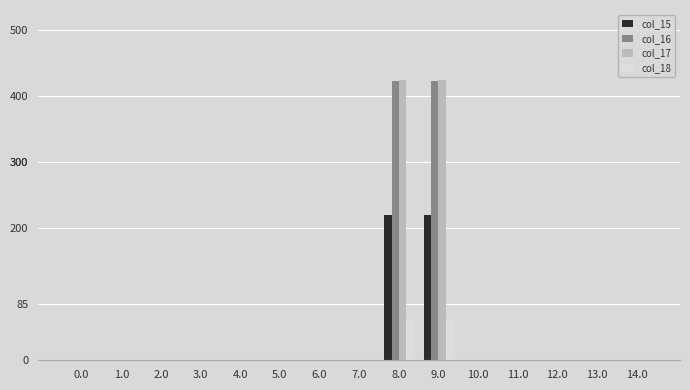

Reading left to right, list all the values displayed in this chart.

col_15: 0.0=0.0	1.0=0.0	2.0=0.0	3.0=0.0	4.0=0.0	5.0=0.0	6.0=0.0	7.0=0.0	8.0=220.3	9.0=220.3	10.0=0.0	11.0=0.0	12.0=0.0	13.0=0.0	14.0=0.0
col_16: 0.0=0.0	1.0=0.0	2.0=0.0	3.0=0.0	4.0=0.0	5.0=0.0	6.0=0.0	7.0=0.0	8.0=423.8	9.0=423.8	10.0=0.0	11.0=0.0	12.0=0.0	13.0=0.0	14.0=0.0
col_17: 0.0=0.0	1.0=0.0	2.0=0.0	3.0=0.0	4.0=0.0	5.0=0.0	6.0=0.0	7.0=0.0	8.0=424.6	9.0=424.6	10.0=0.0	11.0=0.0	12.0=0.0	13.0=0.0	14.0=0.0
col_18: 0.0=0.0	1.0=0.0	2.0=0.0	3.0=0.0	4.0=0.0	5.0=0.0	6.0=0.0	7.0=0.0	8.0=60.4	9.0=60.4	10.0=0.0	11.0=0.0	12.0=0.0	13.0=0.0	14.0=0.0